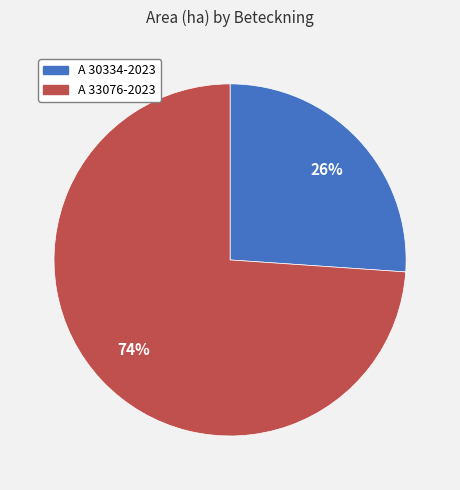

How many segments does this pie chart have?

2